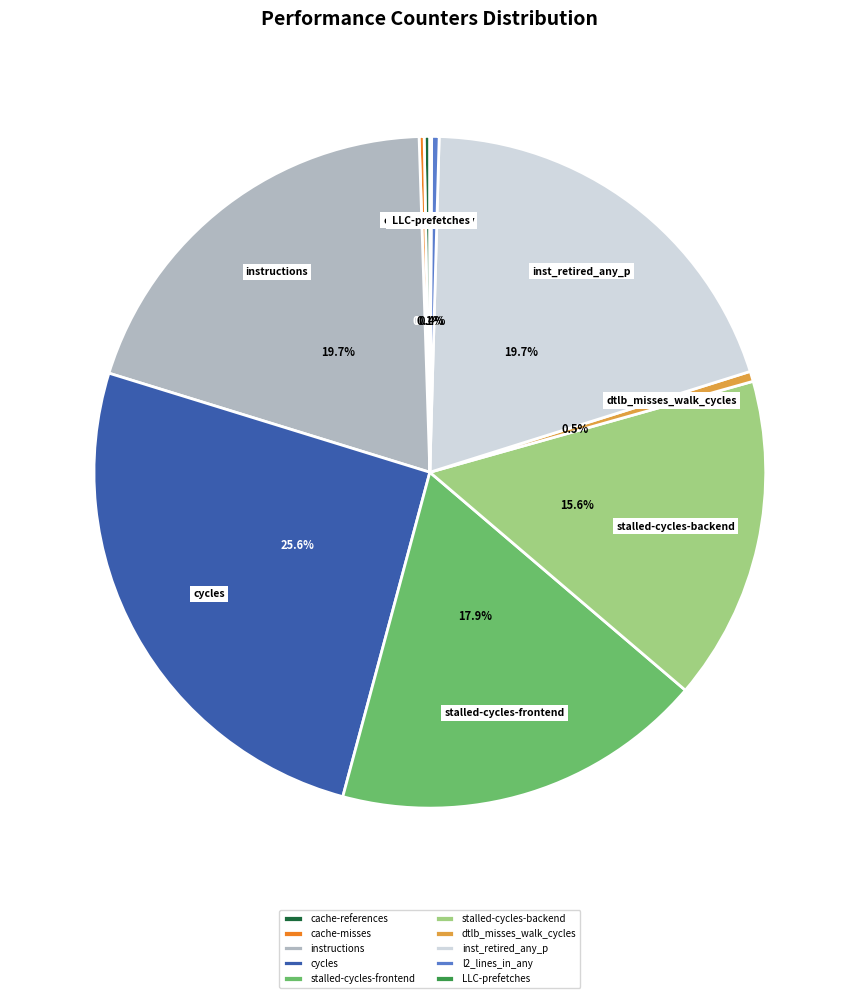

Is it true that inst_retired_any_p is 20% of the pie?

True